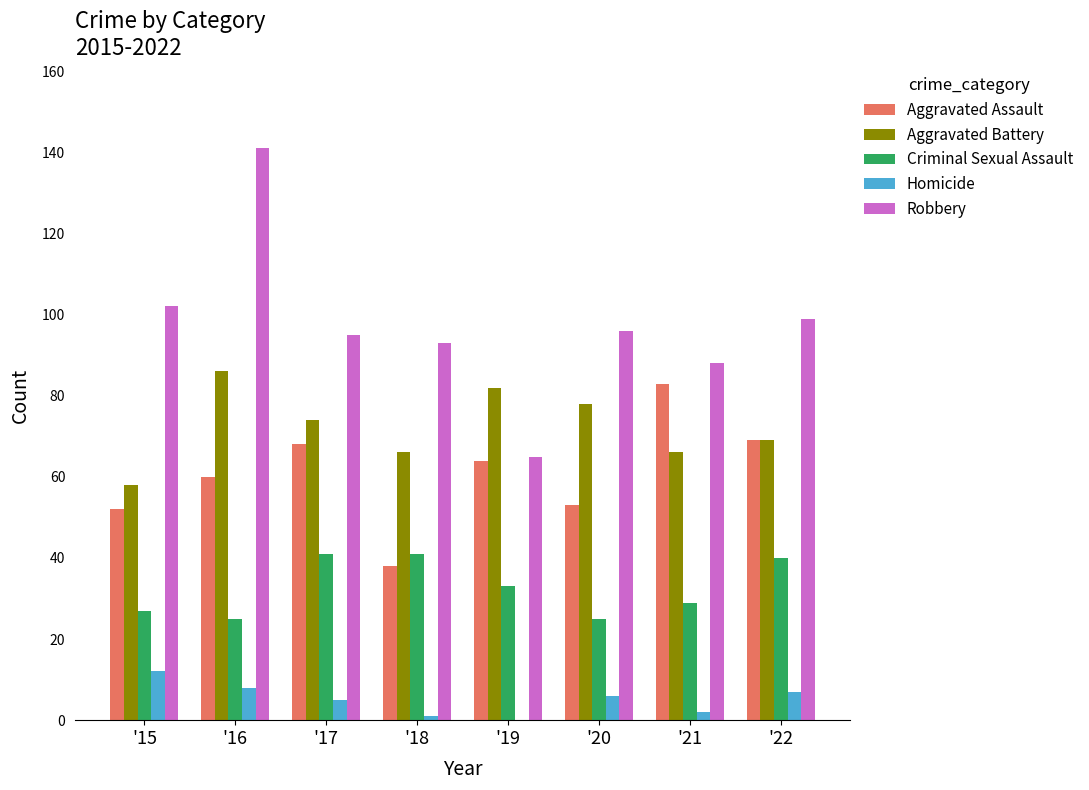

What is the total value across all series at '17?

283